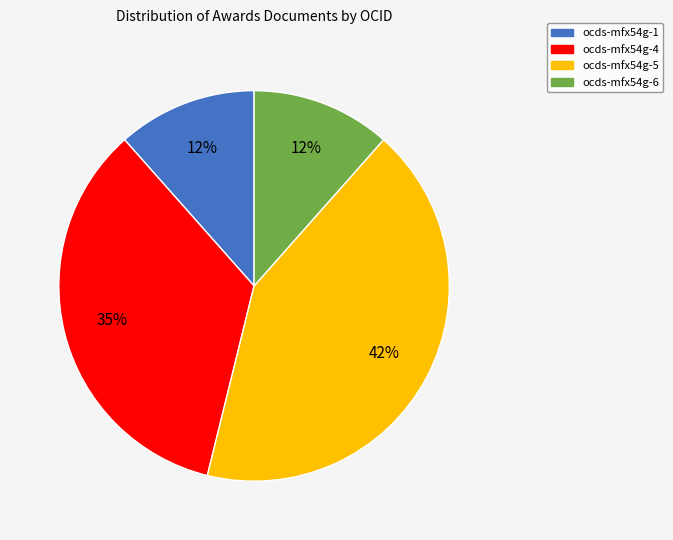

To the nearest percent, what portion does ocds-mfx54g-6 represent?

12%